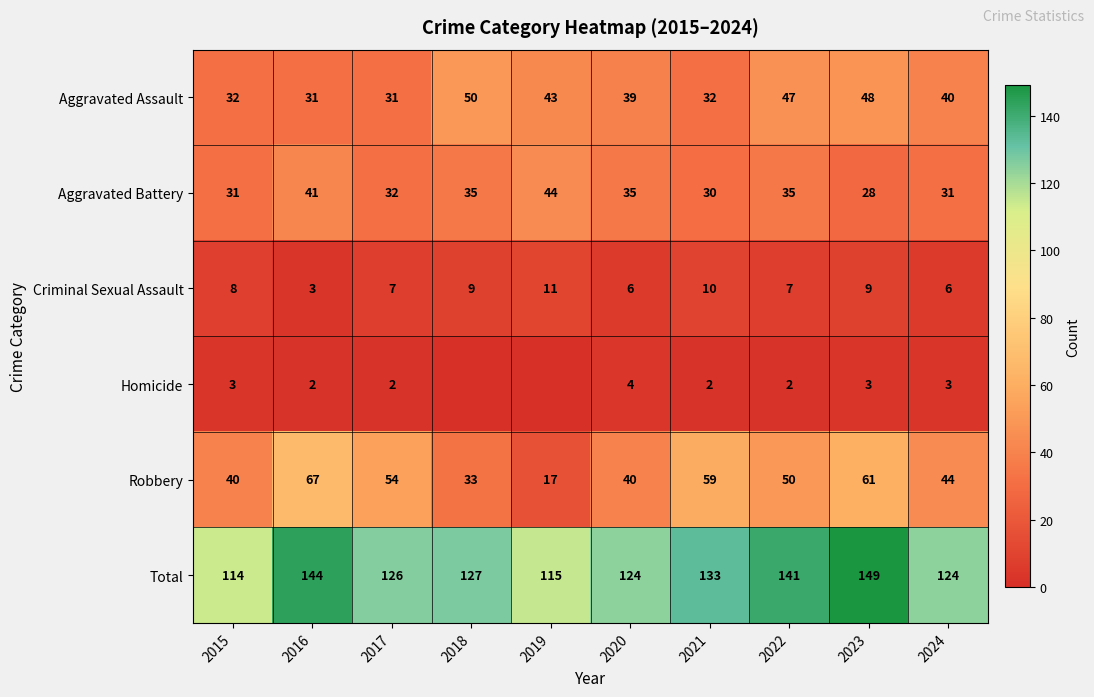

Which category has the lowest value in the Aggravated Battery series?

2023